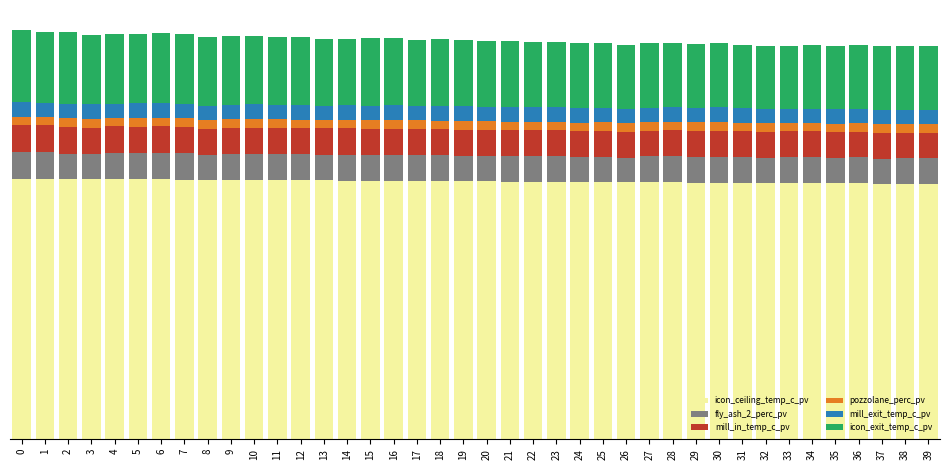

List the labels in order of pozzolane_perc_pv value, largest first.

19, 30, 24, 37, 0, 2, 16, 39, 8, 10, 26, 36, 21, 14, 29, 32, 15, 23, 22, 11, 5, 38, 25, 3, 17, 18, 35, 31, 34, 33, 9, 7, 28, 13, 20, 27, 6, 12, 4, 1